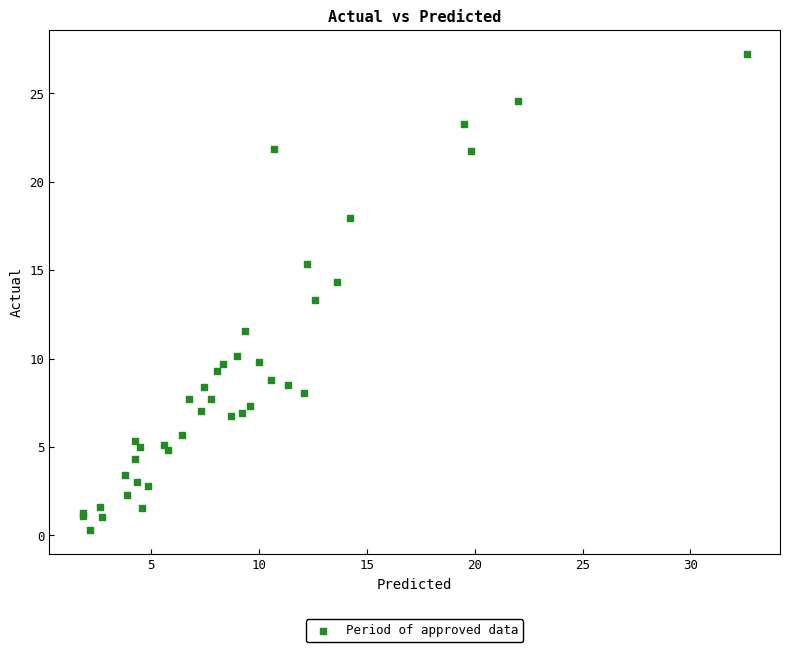

What Y value in the scatter plot is closest to 13?

13.3